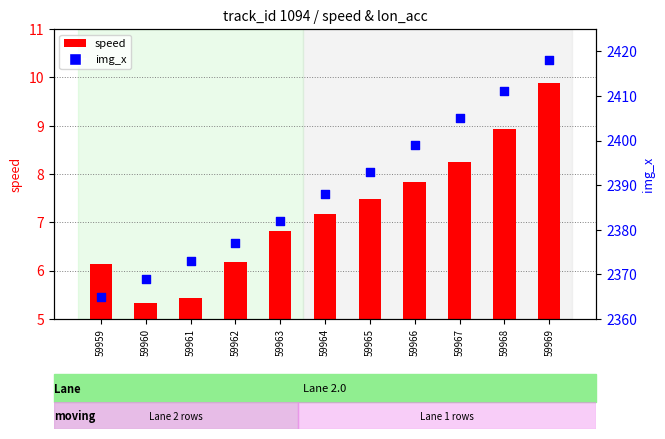

What is the total value across all series at 59964?

2395.2